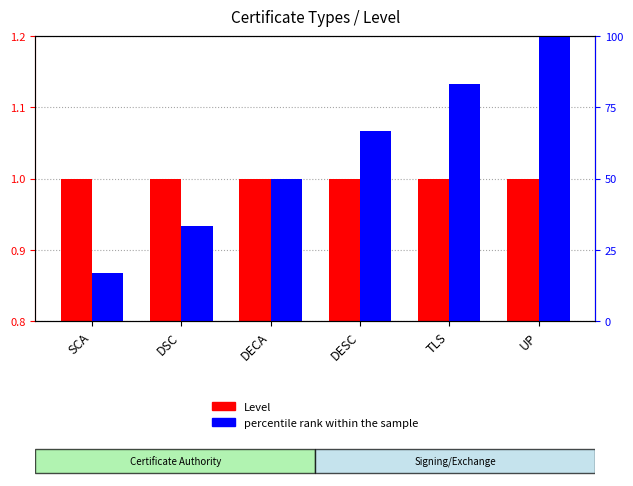

How many bars are there in total?

12